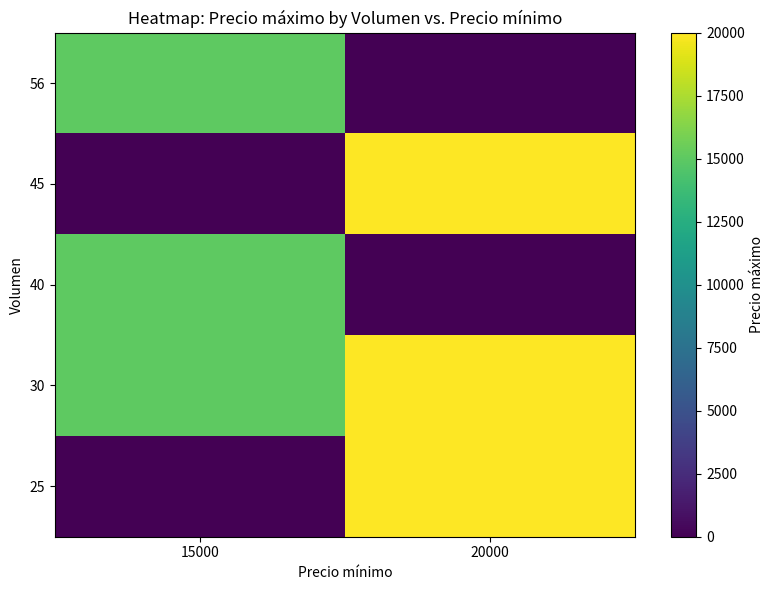

How many distinct data groups are displayed?

5